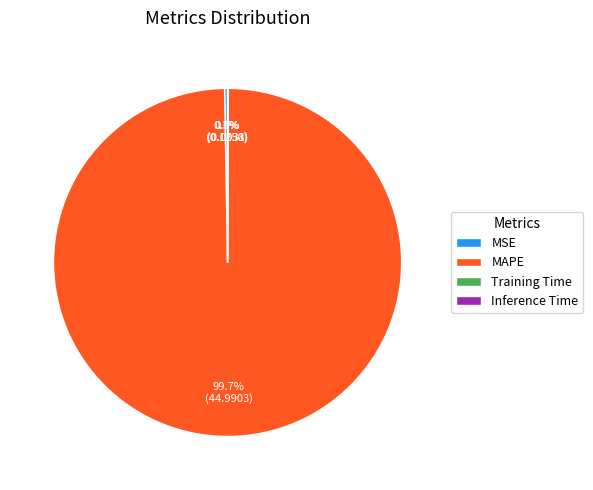

What is the majority slice?

MAPE